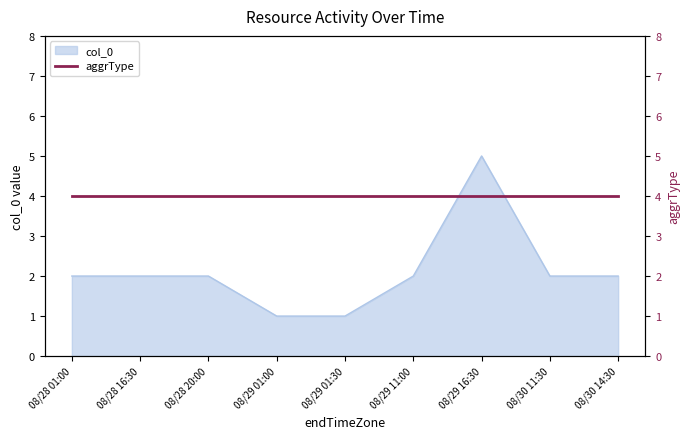

Rank the categories by value from lowest to highest.

08/29 01:00, 08/29 01:30, 08/28 01:00, 08/28 16:30, 08/28 20:00, 08/29 11:00, 08/30 11:30, 08/30 14:30, 08/29 16:30